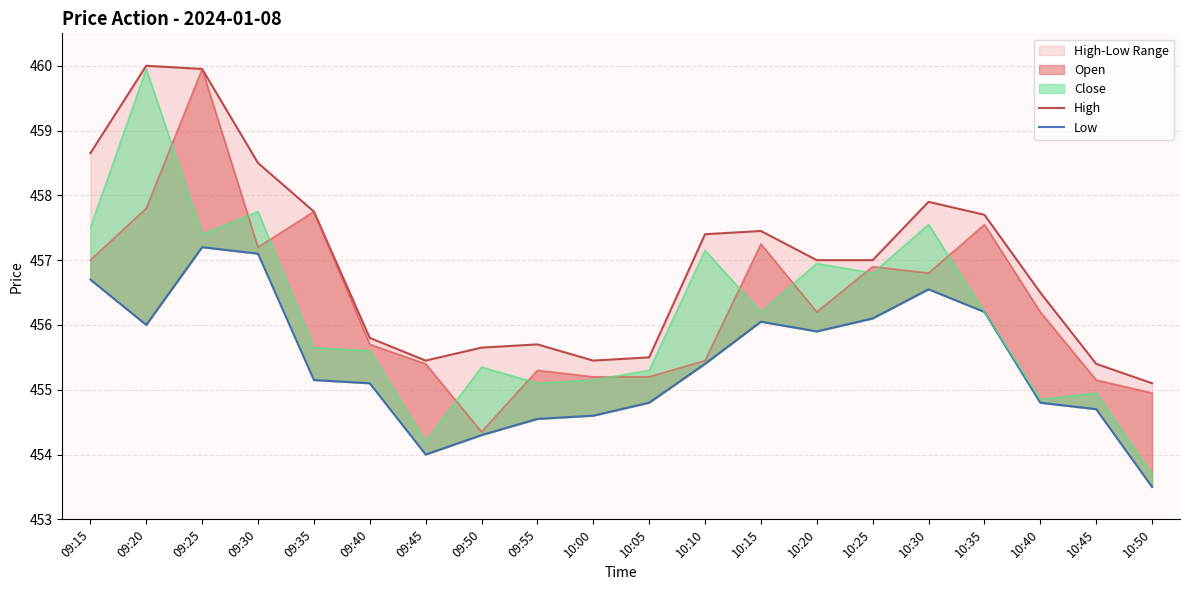

What is the value of the Close point at the 10th from the left?

455.1